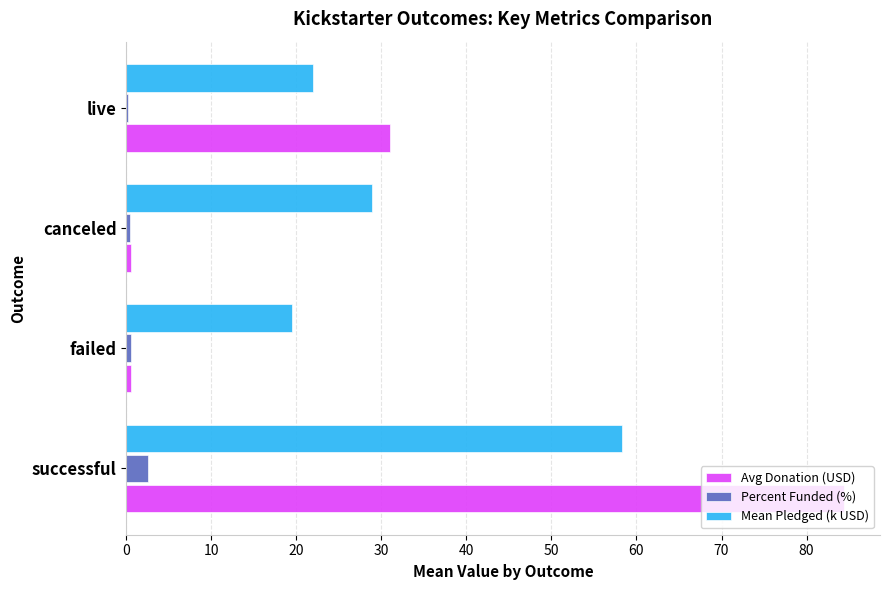

What is the highest value of the Avg Donation (USD) series?

84.4